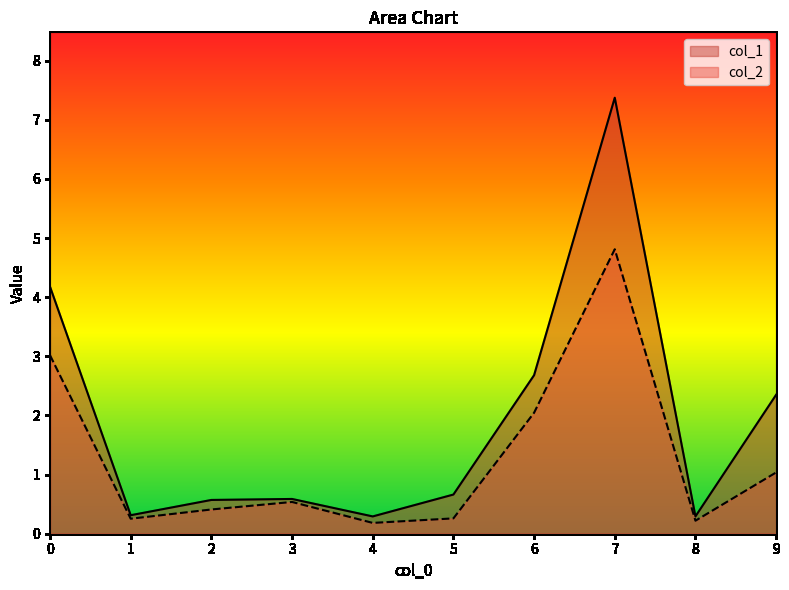

True or false: col_1 has a value of 7.4 at 7.

True